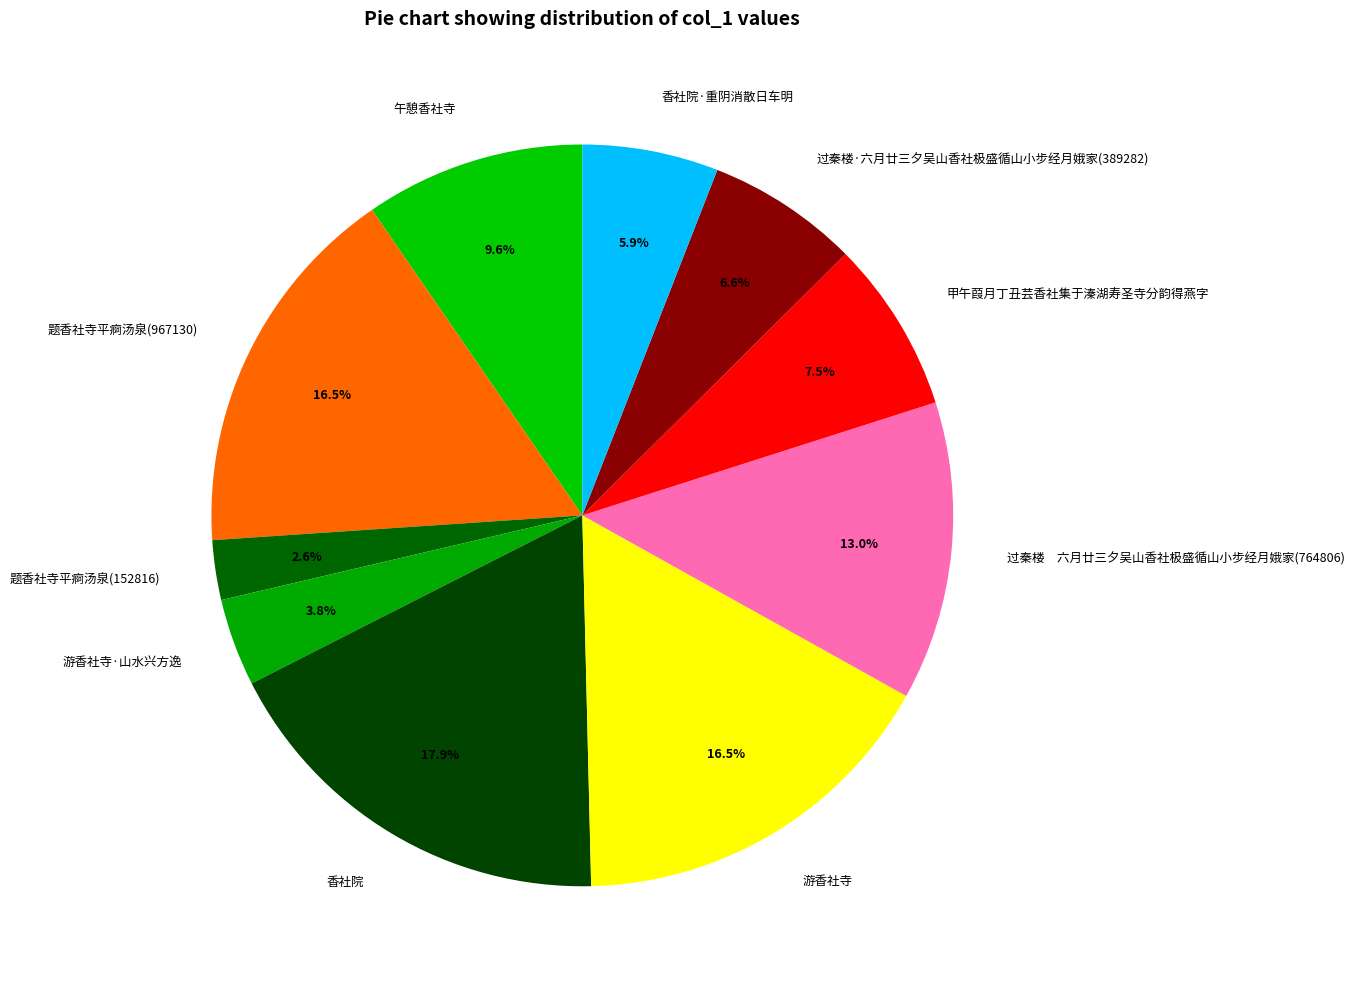

Do 游香社寺·山水兴方逸 and 香社院 together represent more than half of the pie?

No